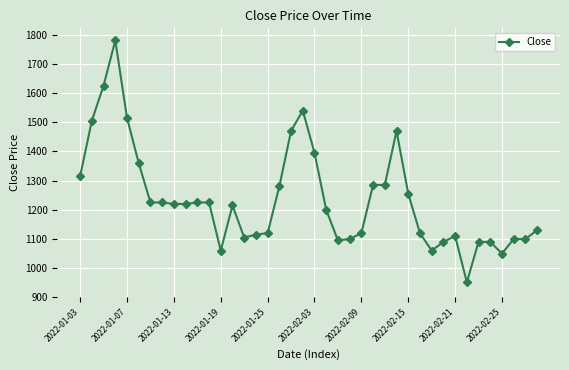

What is the average value?

1236